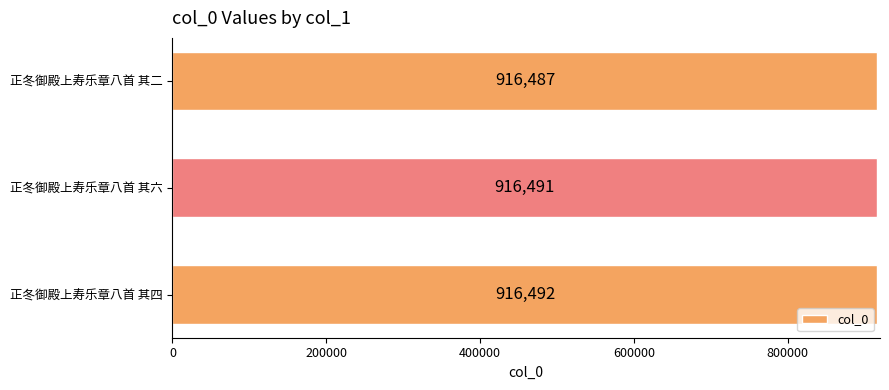

Reading bottom to top, list all the values displayed in this chart.

正冬御殿上寿乐章八首 其四=916492	正冬御殿上寿乐章八首 其六=916491	正冬御殿上寿乐章八首 其二=916487